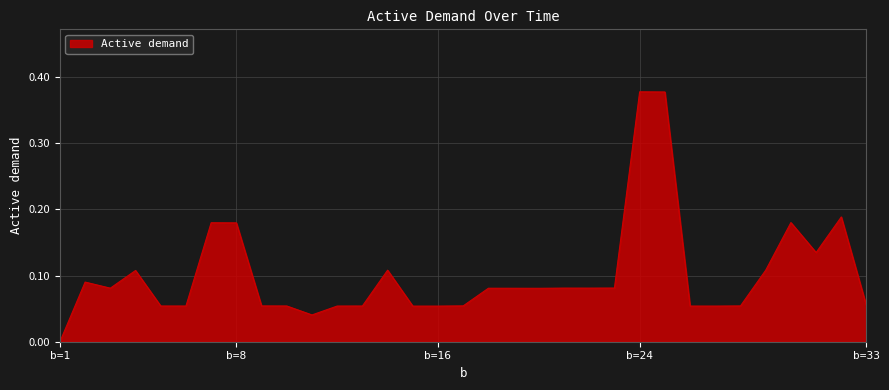

How many lines are shown in the chart?

1